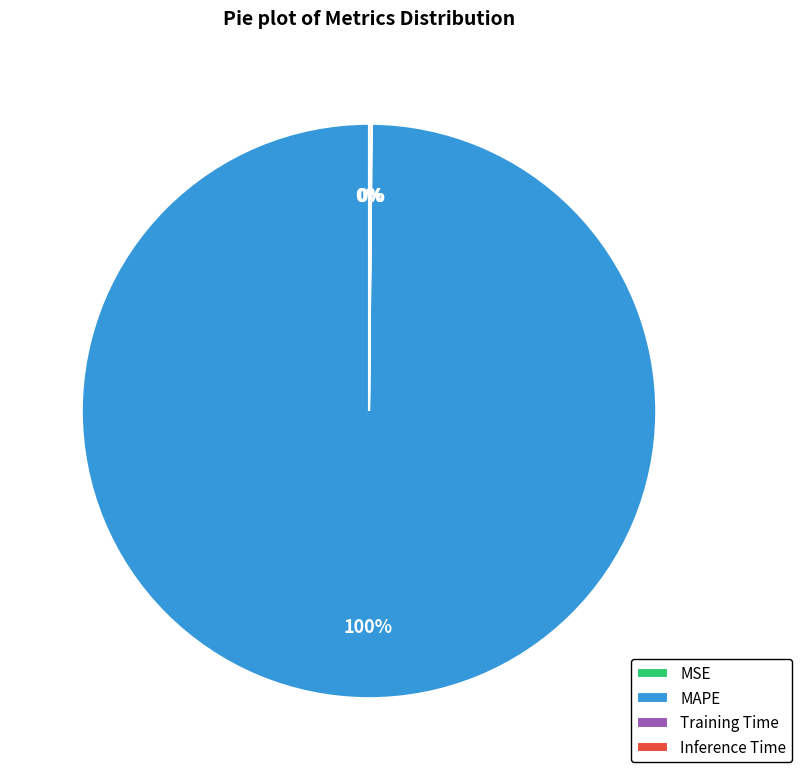

The MAPE slice represents 85% of the pie. True or false?

False